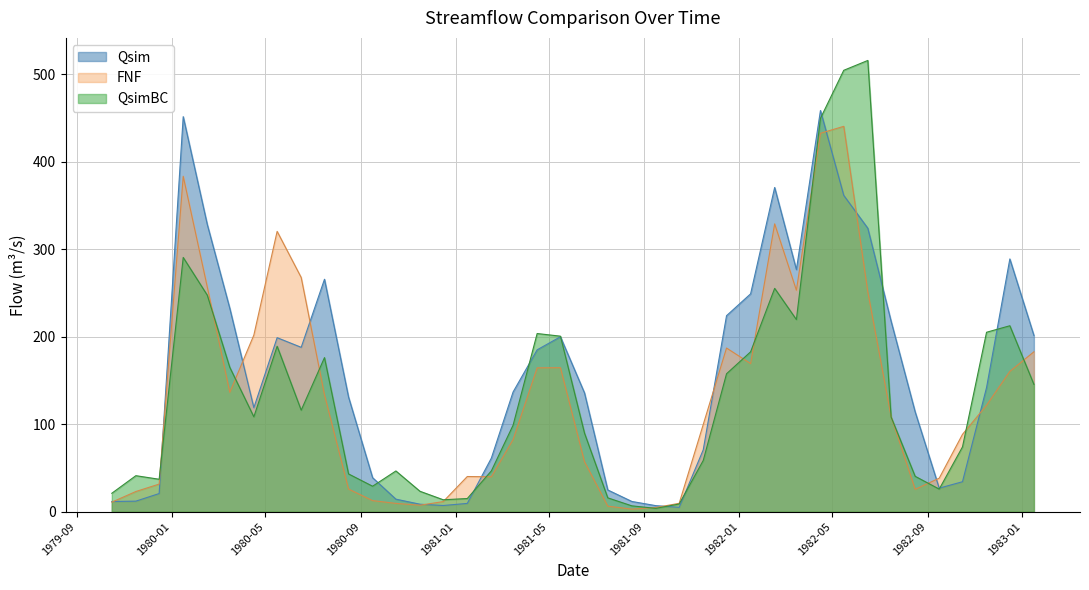

Is it true that Qsim equals 20.9 at 1982-10-16?

False